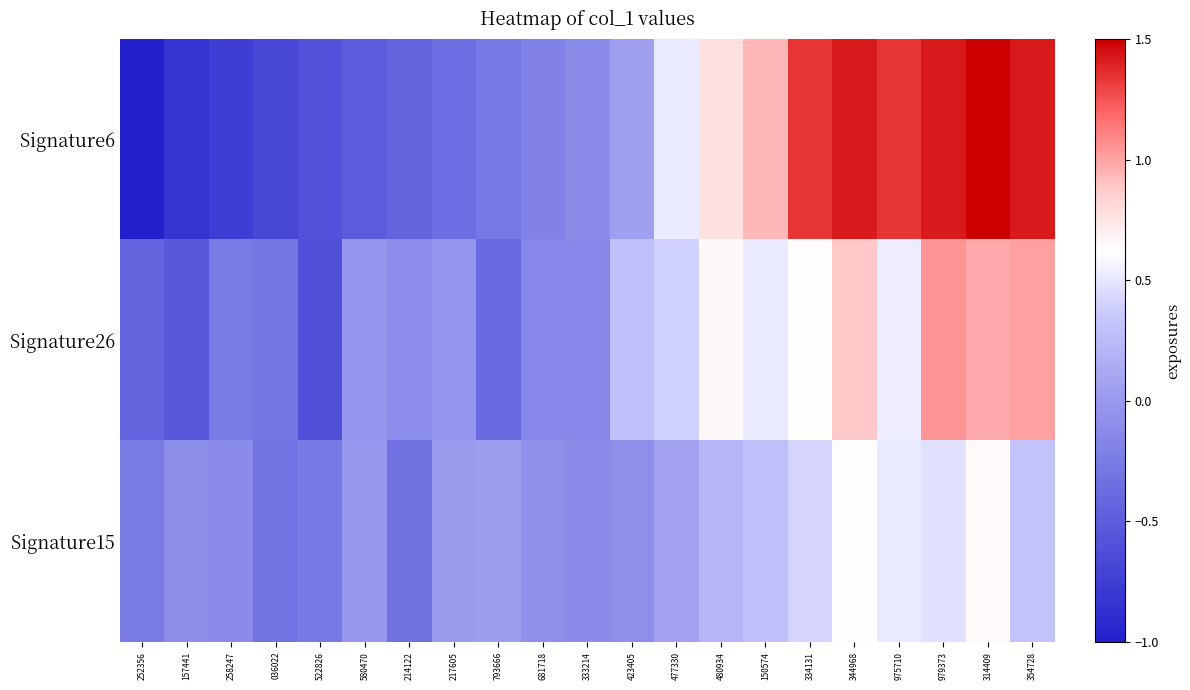

Reading left to right, extract all data points from this chart.

Signature6: 252356=-1.0	157441=-0.8	258247=-0.8	036022=-0.7	522826=-0.6	580470=-0.5	214122=-0.4	217605=-0.4	793666=-0.3	681718=-0.2	333214=-0.1	423405=0.0	477330=0.5	480934=0.8	150574=0.9	334131=1.3	344968=1.4	975710=1.3	979373=1.4	314409=1.5	354728=1.4
Signature26: 252356=-0.4	157441=-0.5	258247=-0.2	036022=-0.3	522826=-0.6	580470=-0.0	214122=-0.1	217605=-0.0	793666=-0.4	681718=-0.1	333214=-0.1	423405=0.3	477330=0.4	480934=0.7	150574=0.5	334131=0.6	344968=0.9	975710=0.5	979373=1.0	314409=1.0	354728=1.0
Signature15: 252356=-0.2	157441=-0.1	258247=-0.1	036022=-0.3	522826=-0.3	580470=-0.0	214122=-0.3	217605=0.0	793666=0.0	681718=-0.1	333214=-0.1	423405=-0.1	477330=0.1	480934=0.2	150574=0.3	334131=0.4	344968=0.6	975710=0.5	979373=0.5	314409=0.6	354728=0.3